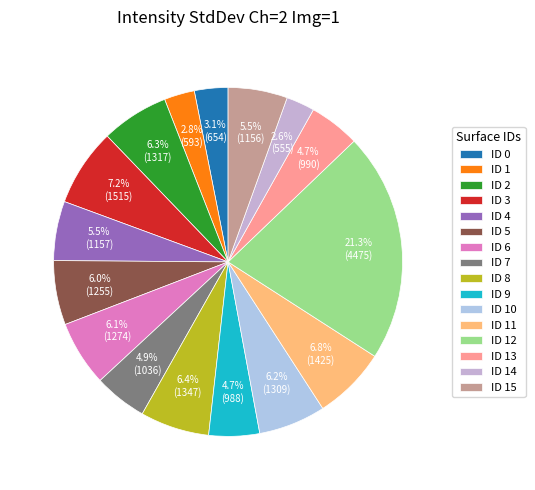

Count the number of slices in the pie.

16